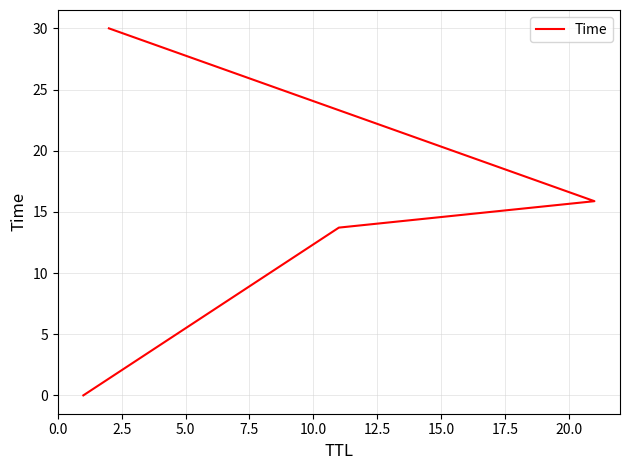

Between 0.0 and 2.5, which is larger?

2.5